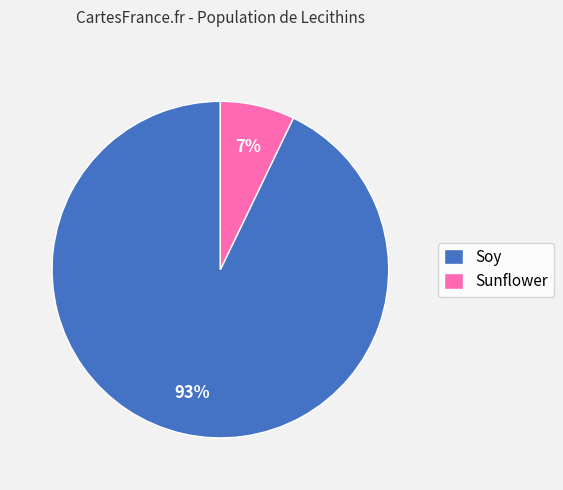

Count the number of slices in the pie.

2